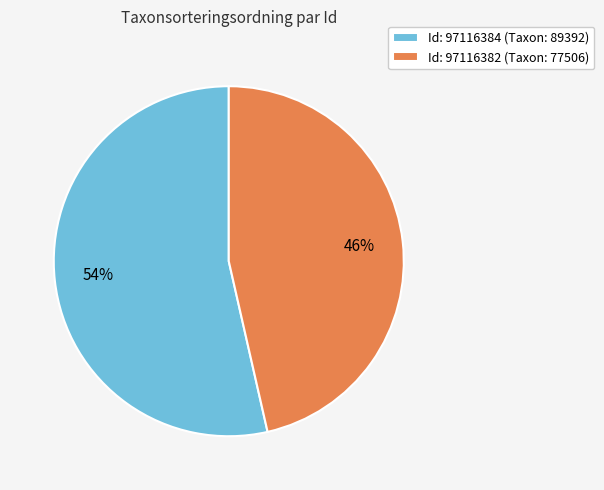

Approximately how many times larger is the value at Id: 97116384 (Taxon: 89392) compared to Id: 97116382 (Taxon: 77506)?

1.2